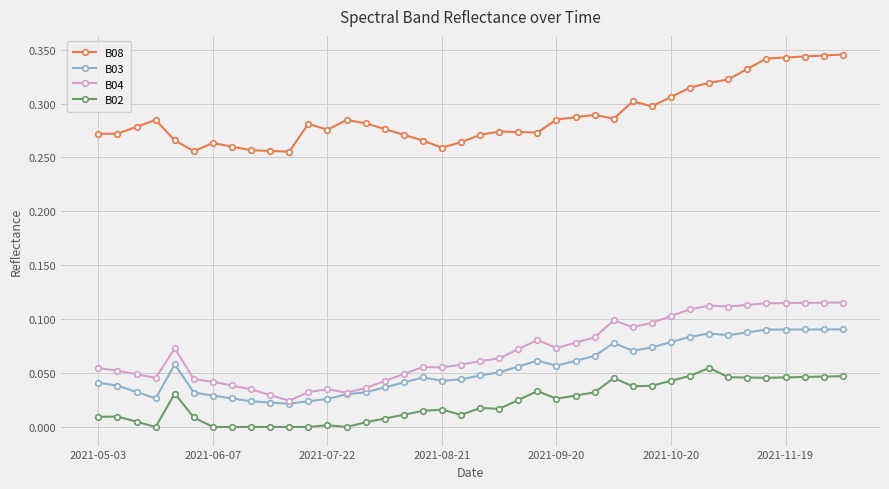

What are all the series names shown in the legend?

B08, B03, B04, B02